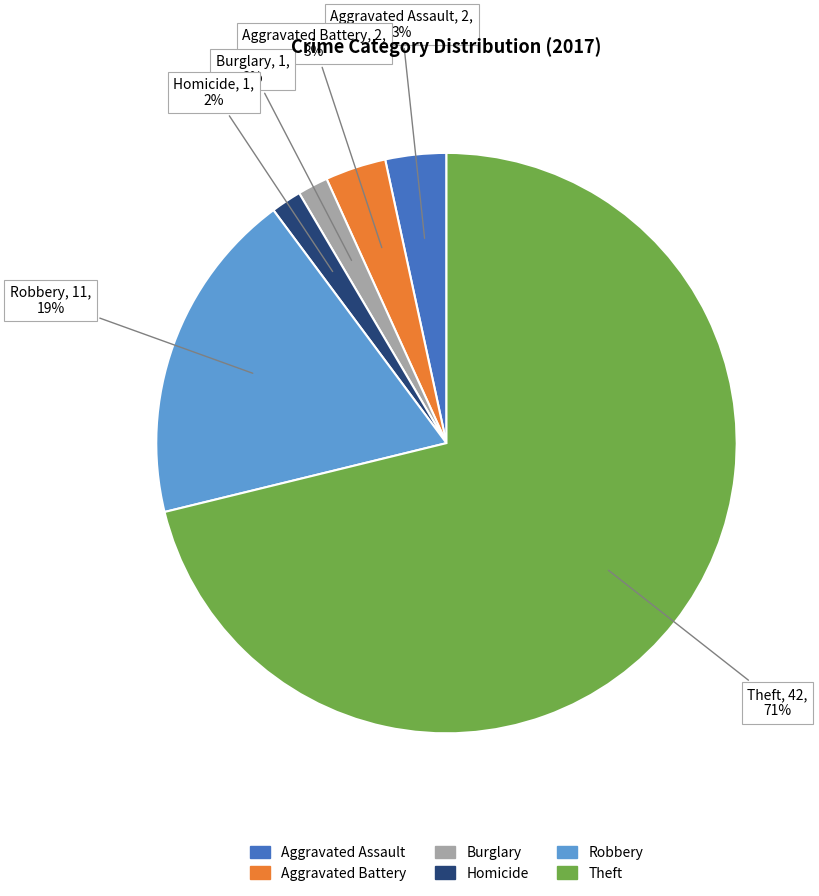

To the nearest percent, what is the average slice percentage?

17%